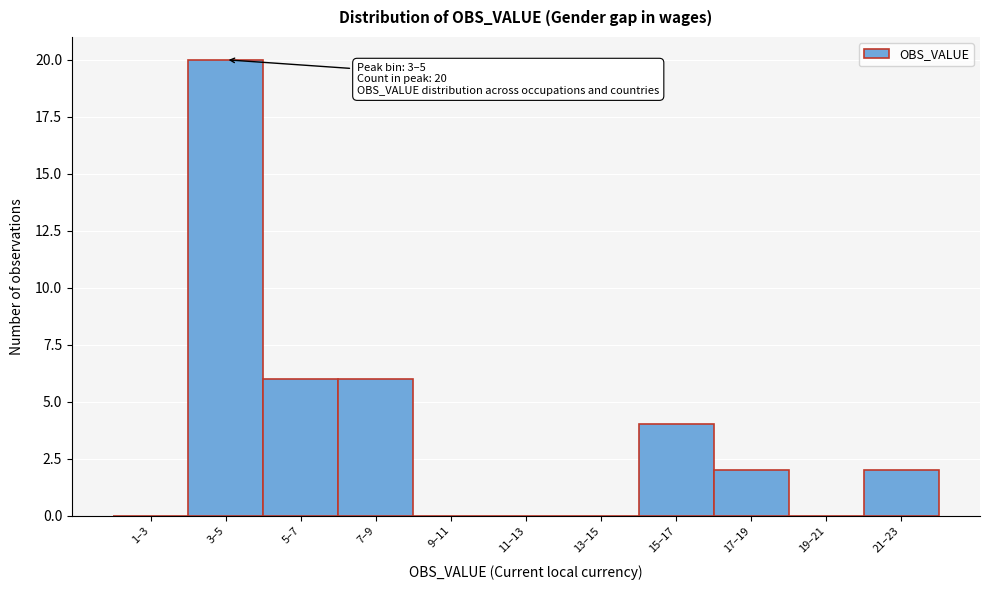

Reading right to left, list all the values displayed in this chart.

21–23=2	19–21=0	17–19=2	15–17=4	13–15=0	11–13=0	9–11=0	7–9=6	5–7=6	3–5=20	1–3=0